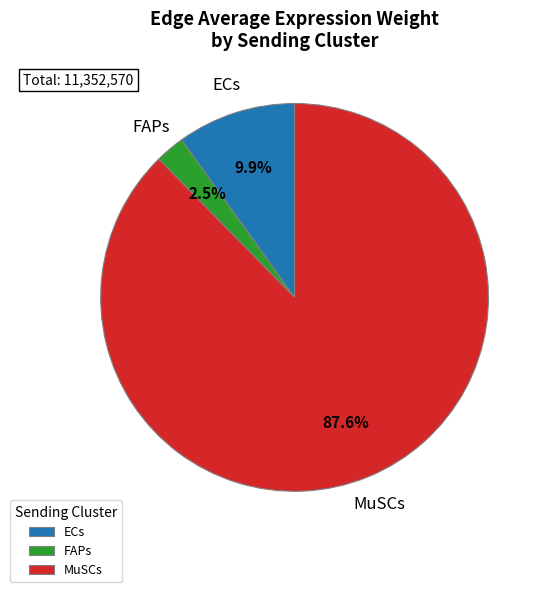

Which slice is the largest?

MuSCs